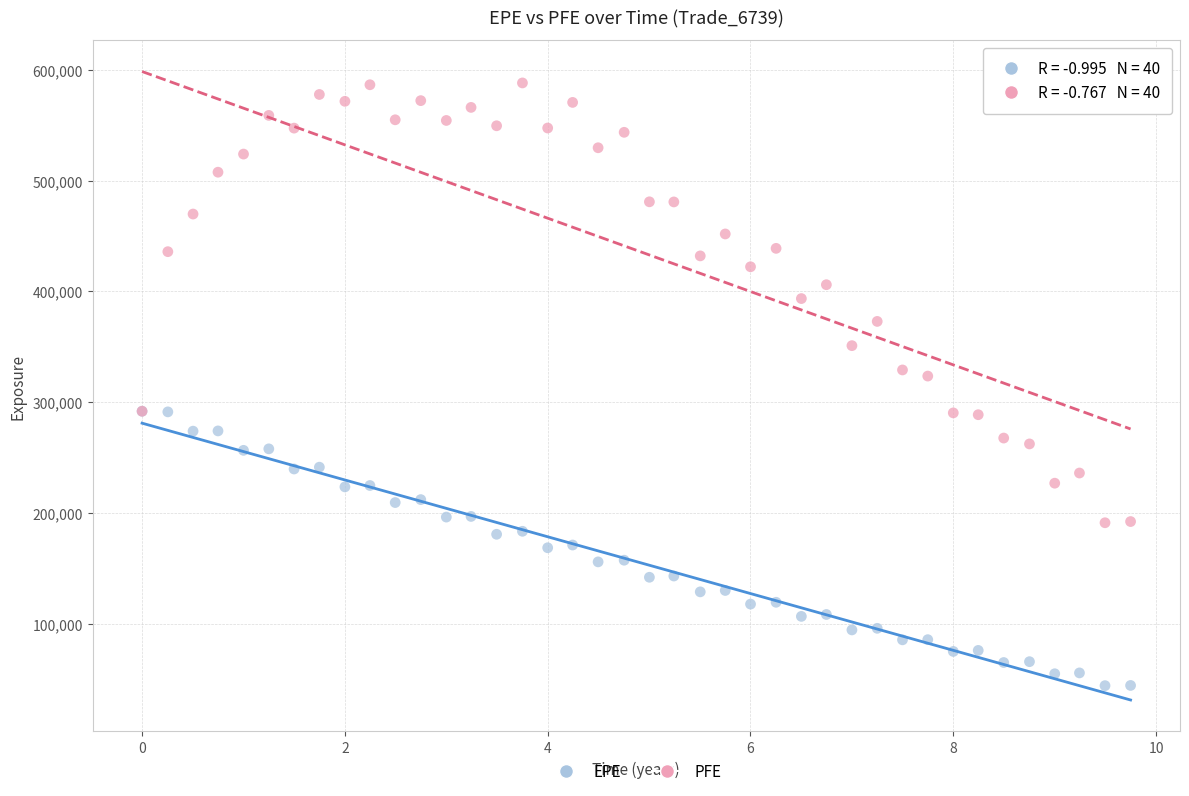

What are all the series names shown in the legend?

EPE, PFE